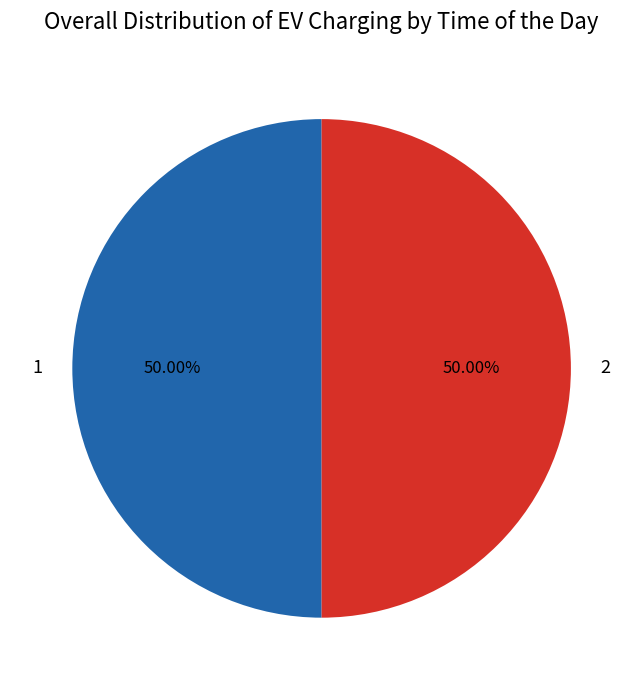

What is the ratio of the value at 2 to the value at 1?

1.0